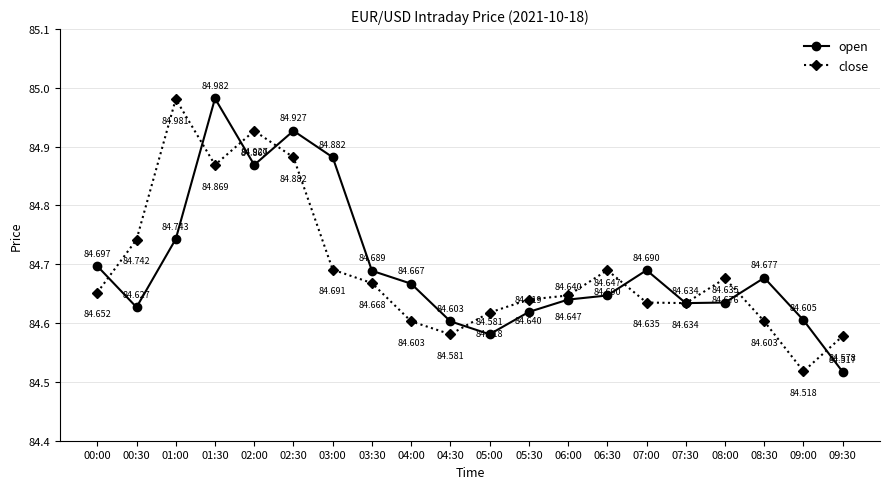

What are all the series names shown in the legend?

open, close